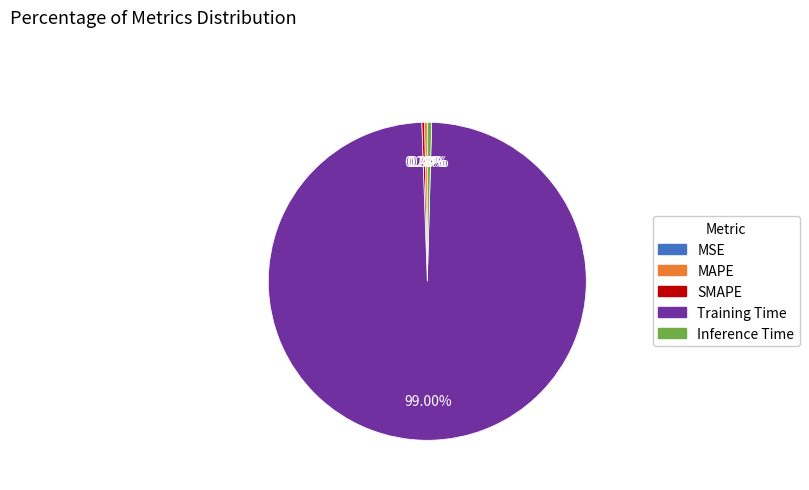

Which category has the biggest portion of the pie?

Training Time